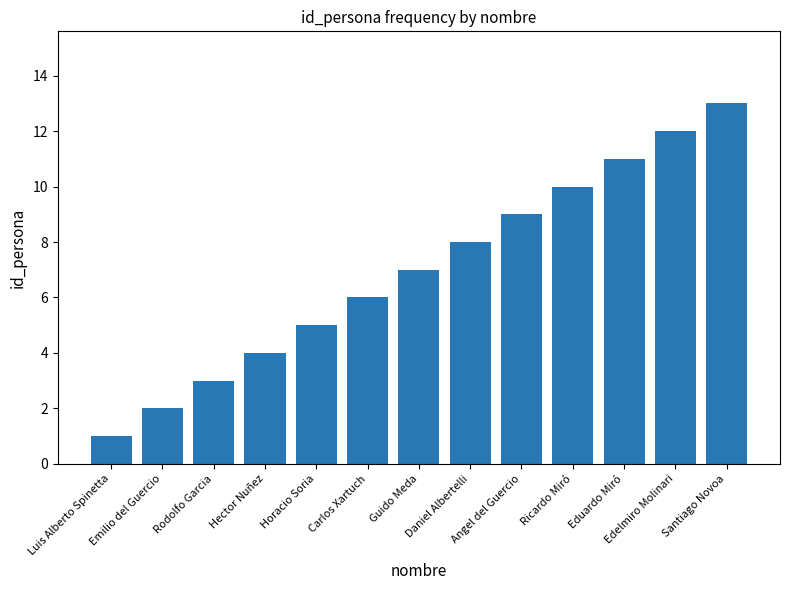

How many data points does each series have?

13